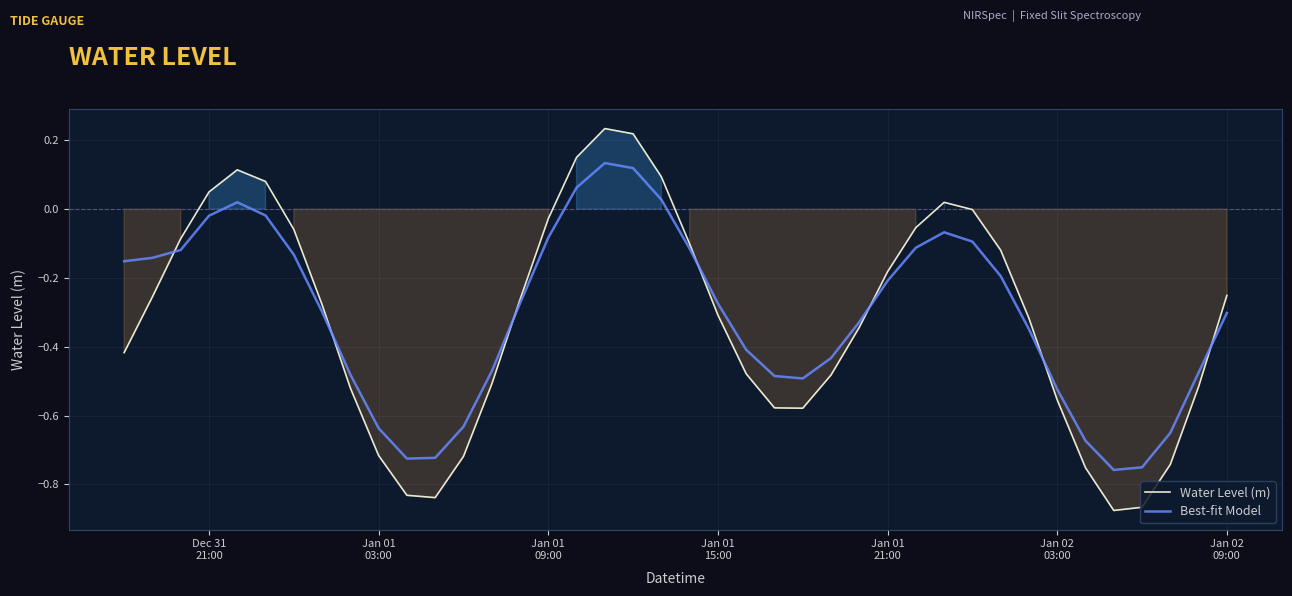

Reading left to right, transcribe all the data shown in this chart.

Water Level (m): -0.4	-0.3	-0.1	0.0	0.1	0.1	-0.1	-0.3	-0.5	-0.7	-0.8	-0.8	-0.7	-0.5	-0.3	-0.0	0.2	0.2	0.2	0.1	-0.1	-0.3	-0.5	-0.6	-0.6	-0.5	-0.3	-0.2	-0.1	0.0	-0.0	-0.1	-0.3	-0.6	-0.8	-0.9	-0.9	-0.7	-0.5	-0.3
Best-fit Model: -0.2	-0.1	-0.1	-0.0	0.0	-0.0	-0.1	-0.3	-0.5	-0.6	-0.7	-0.7	-0.6	-0.5	-0.3	-0.1	0.1	0.1	0.1	0.0	-0.1	-0.3	-0.4	-0.5	-0.5	-0.4	-0.3	-0.2	-0.1	-0.1	-0.1	-0.2	-0.3	-0.5	-0.7	-0.8	-0.8	-0.7	-0.5	-0.3